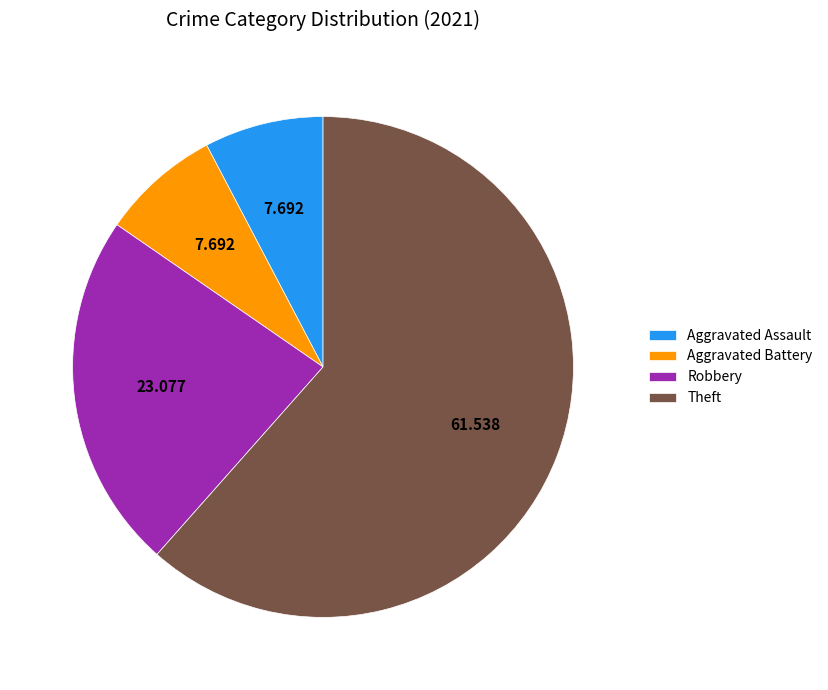

Is the sum of Aggravated Assault and Aggravated Battery greater than half?

No